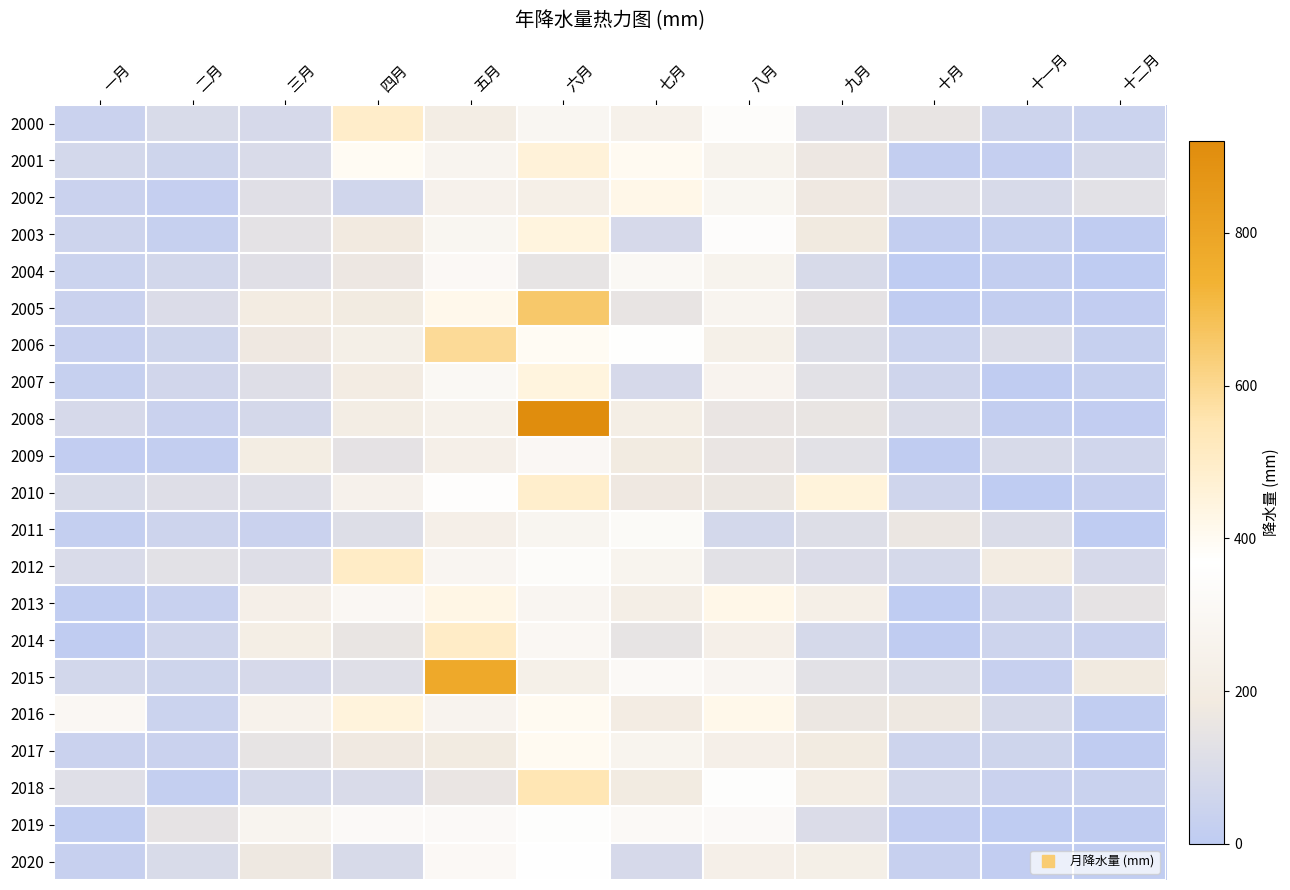

Reading left to right, extract all data points from this chart.

2000: 一月=41.8	二月=91.1	三月=84.9	四月=492.6	五月=208.8	六月=293.3	七月=245.2	八月=344.5	九月=113.6	十月=149.9	十一月=53.3	十二月=45.0
2001: 一月=74.2	二月=54.1	三月=94.9	四月=398.5	五月=276.6	六月=458.0	七月=399.9	八月=264.2	九月=168.8	十月=17.8	十一月=24.6	十二月=80.1
2002: 一月=42.2	二月=23.9	三月=119.1	四月=64.6	五月=248.0	六月=227.3	七月=424.0	八月=288.1	九月=172.6	十月=117.4	十一月=89.3	十二月=129.4
2003: 一月=51.4	二月=25.2	三月=135.1	四月=186.5	五月=289.5	六月=447.8	七月=83.2	八月=347.2	九月=180.7	十月=15.4	十一月=27.1	十二月=4.9
2004: 一月=43.6	二月=70.6	三月=120.2	四月=168.2	五月=311.6	六月=145.7	七月=307.6	八月=261.7	九月=87.7	十月=0.6	十一月=15.9	十二月=2.1
2005: 一月=43.0	二月=101.5	三月=198.9	四月=193.7	五月=414.8	六月=654.1	七月=147.8	八月=273.6	九月=138.0	十月=3.7	十一月=17.7	十二月=11.4
2006: 一月=30.9	二月=56.6	三月=174.2	四月=223.7	五月=590.8	六月=397.8	七月=361.0	八月=235.4	九月=111.0	十月=44.0	十一月=99.7	十二月=26.1
2007: 一月=28.7	二月=67.0	三月=113.7	四月=204.0	五月=309.1	六月=448.0	七月=85.6	八月=269.3	九月=125.8	十月=59.8	十一月=5.3	十二月=26.8
2008: 一月=83.6	二月=42.4	三月=77.9	四月=211.2	五月=244.0	六月=916.1	七月=215.9	八月=157.8	九月=152.2	十月=97.3	十一月=17.1	十二月=11.3
2009: 一月=13.7	二月=16.4	三月=208.0	四月=137.3	五月=230.6	六月=303.8	七月=189.5	八月=155.3	九月=126.3	十月=4.3	十一月=87.3	十二月=62.8
2010: 一月=91.2	二月=114.4	三月=116.2	四月=248.3	五月=353.8	六月=490.4	七月=175.6	八月=162.2	九月=454.9	十月=59.8	十一月=1.9	十二月=29.6
2011: 一月=21.5	二月=53.0	三月=41.7	四月=110.6	五月=230.3	六月=278.7	七月=323.6	八月=73.9	九月=110.0	十月=158.8	十一月=97.8	十二月=2.1
2012: 一月=94.0	二月=127.1	三月=111.8	四月=505.2	五月=284.4	六月=331.2	七月=270.2	八月=126.0	九月=101.3	十月=81.6	十一月=199.2	十二月=84.6
2013: 一月=9.3	二月=32.4	三月=233.1	四月=301.5	五月=429.7	六月=284.3	七月=221.0	八月=421.4	九月=228.4	十月=3.0	十一月=58.7	十二月=143.2
2014: 一月=4.1	二月=64.1	三月=217.6	四月=152.9	五月=502.3	六月=294.9	七月=146.9	八月=233.2	九月=82.2	十月=6.5	十一月=50.4	十二月=40.2
2015: 一月=68.5	二月=55.4	三月=83.3	四月=115.7	五月=777.7	六月=235.2	七月=316.5	八月=286.0	九月=126.2	十月=90.2	十一月=30.6	十二月=181.8
2016: 一月=301.6	二月=43.3	三月=252.4	四月=452.7	五月=267.7	六月=399.6	七月=202.5	八月=417.8	九月=164.0	十月=171.6	十一月=80.3	十二月=8.3
2017: 一月=42.2	二月=42.2	三月=144.3	四月=177.7	五月=190.1	六月=400.0	七月=272.1	八月=232.7	九月=192.8	十月=52.7	十一月=57.1	十二月=4.9
2018: 一月=118.3	二月=20.0	三月=82.4	四月=96.6	五月=154.8	六月=549.1	七月=188.8	八月=349.3	九月=209.7	十月=73.2	十一月=39.6	十二月=38.0
2019: 一月=9.5	二月=143.0	三月=273.3	四月=320.1	五月=321.6	六月=351.5	七月=317.0	八月=323.0	九月=103.8	十月=12.4	十一月=0.2	十二月=6.9
2020: 一月=31.6	二月=89.9	三月=170.6	四月=86.5	五月=311.9	六月=365.6	七月=85.3	八月=233.3	九月=224.1	十月=30.6	十一月=12.5	十二月=10.2